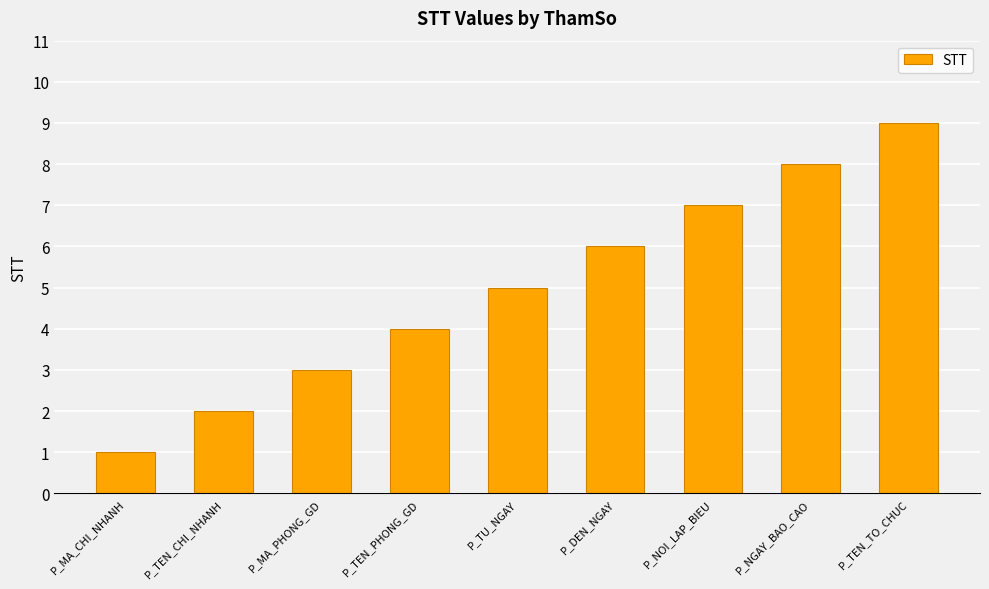

Are the bars grouped side by side (vs. stacked)?

No